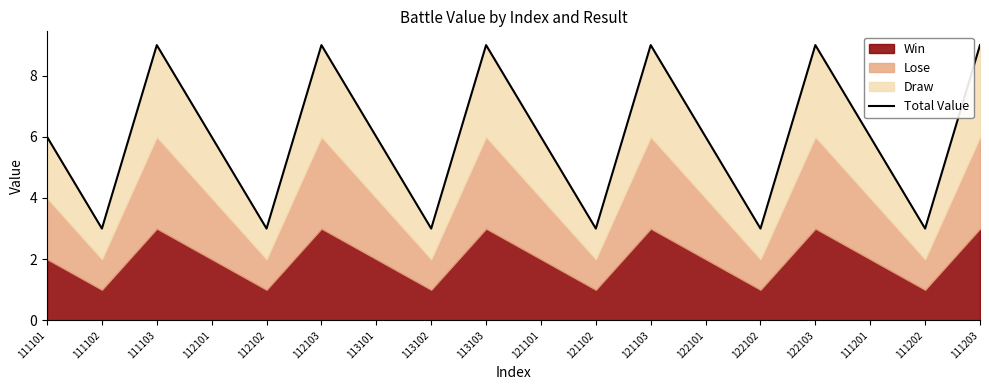

What is the approximate value at 111101?

6